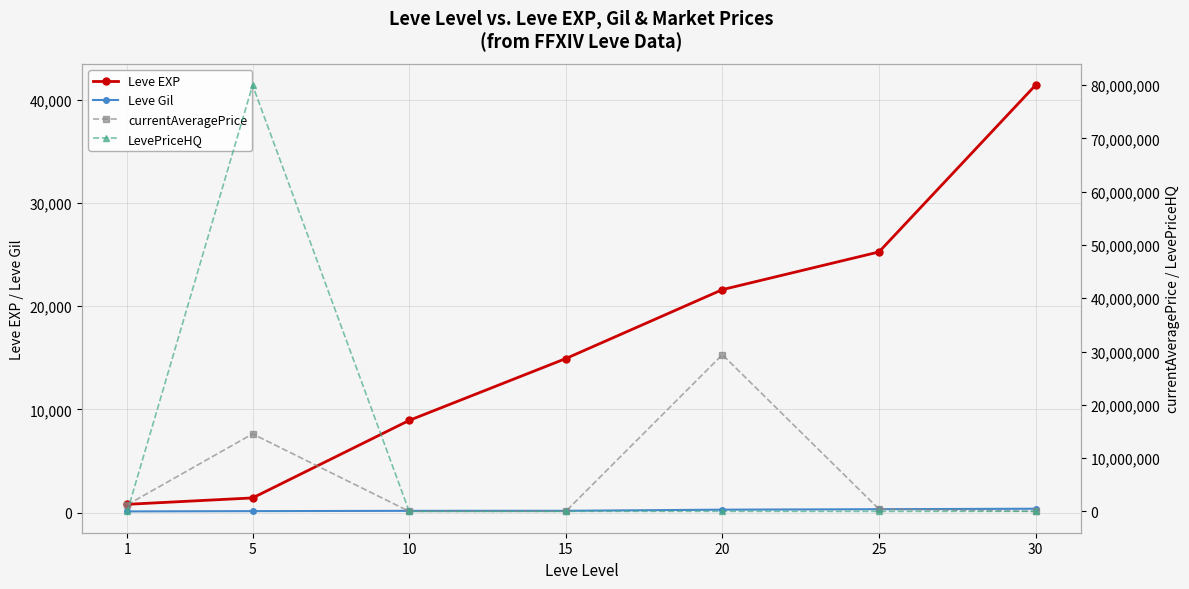

Does the chart display data point markers on the line(s)?

Yes